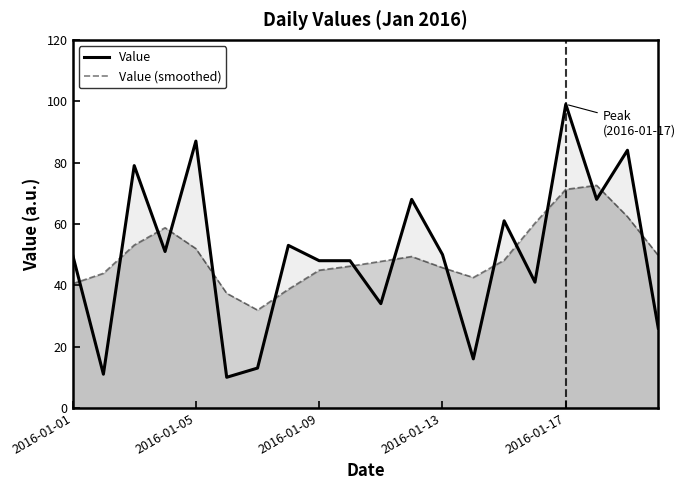

Which series has the largest total across all categories?

Value